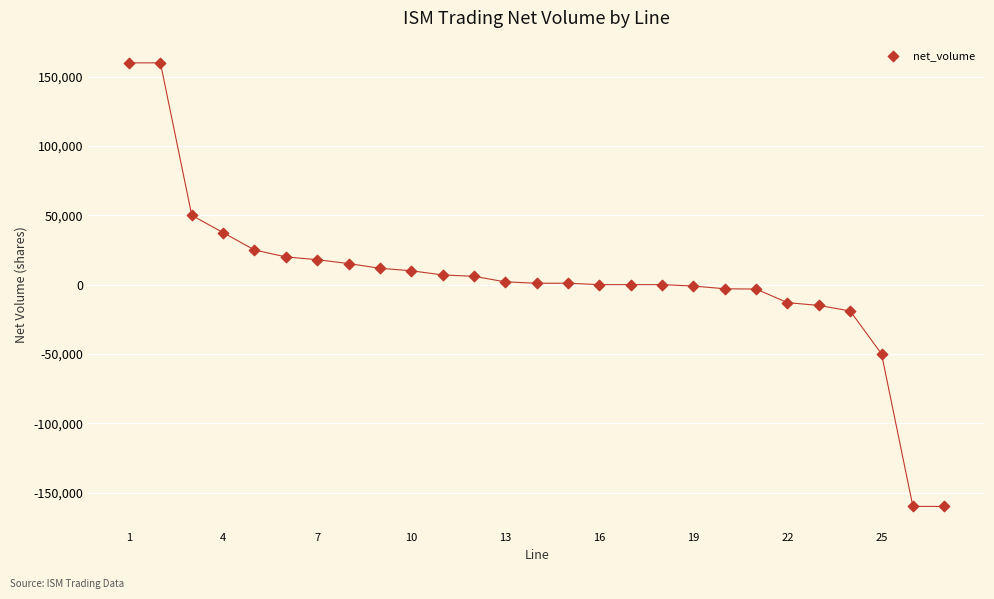

What is the range of Y values (max minus min)?

320000